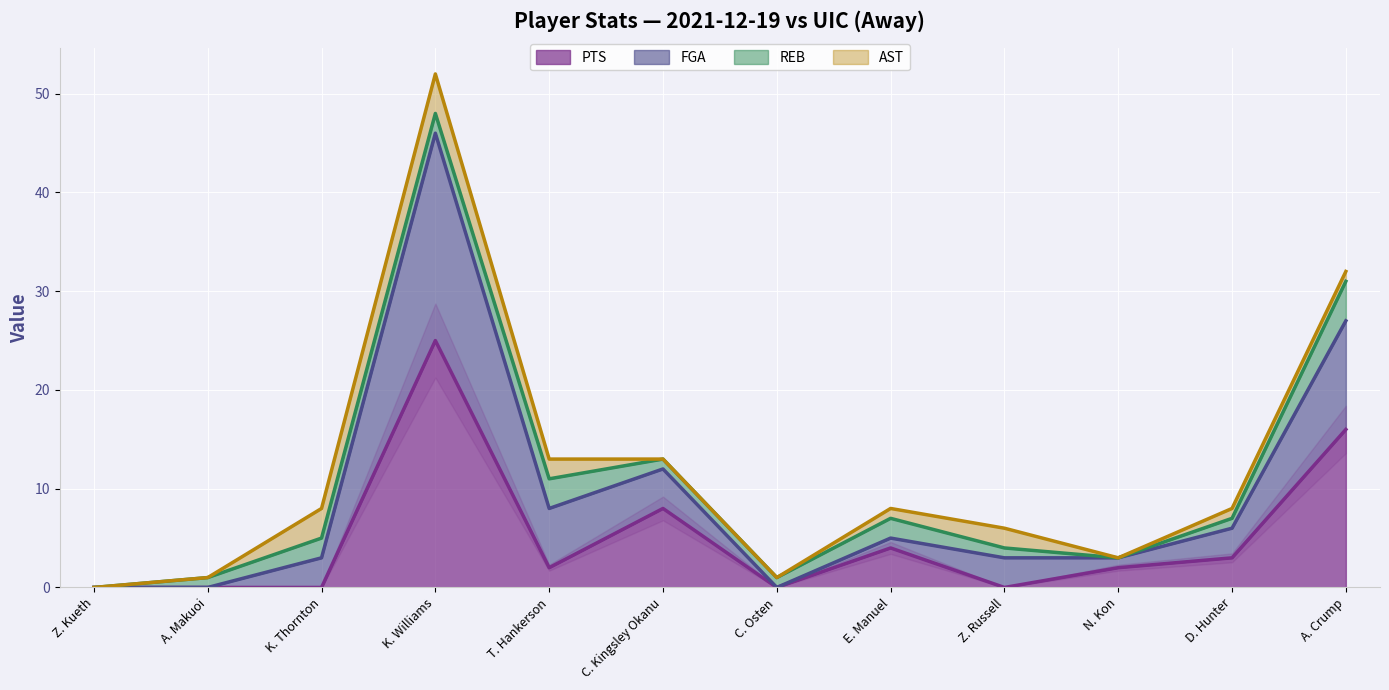

The PTS series shows 0 at A. Makuoi. True or false?

True